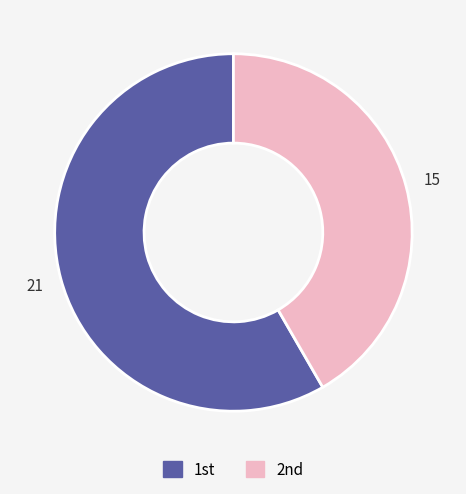

Rank the categories by value from lowest to highest.

2nd, 1st